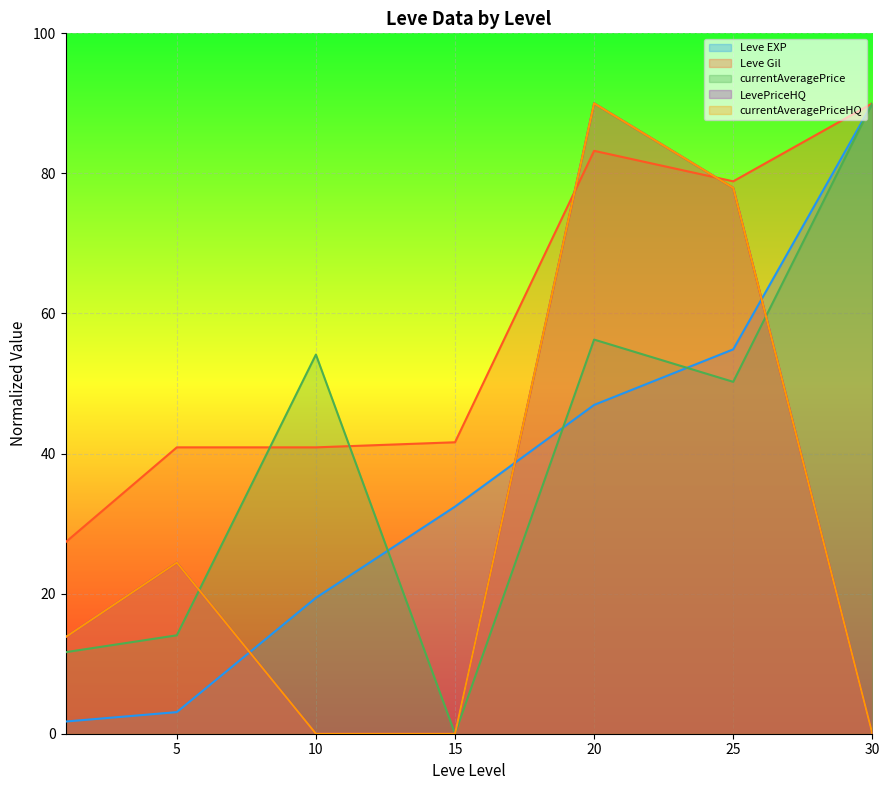

Where does the LevePriceHQ series first go above 13?

1